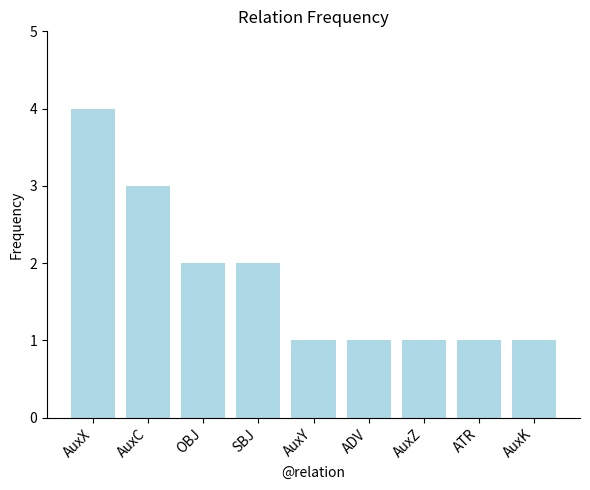

Is it true that the value at AuxK is 1?

True